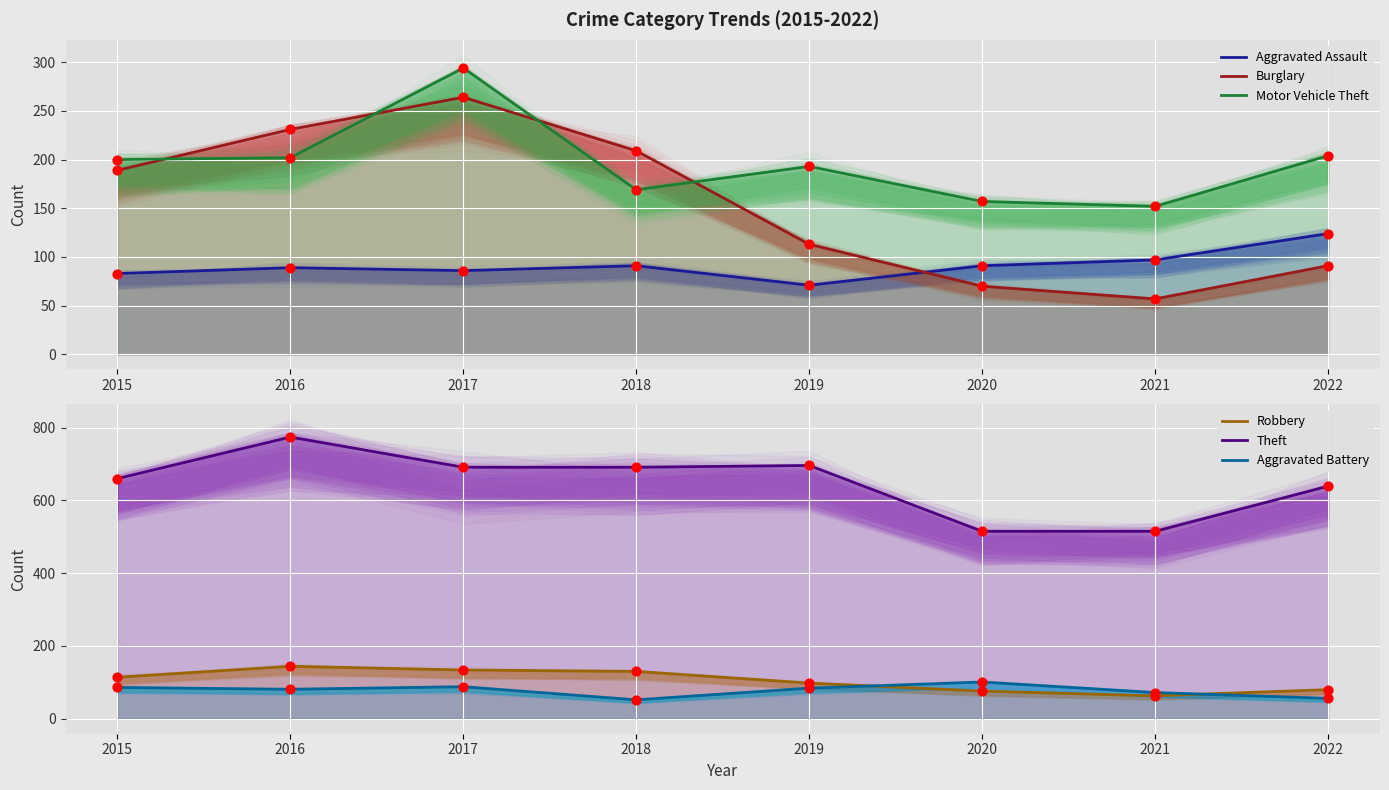

Which series has the largest total across all categories?

Theft